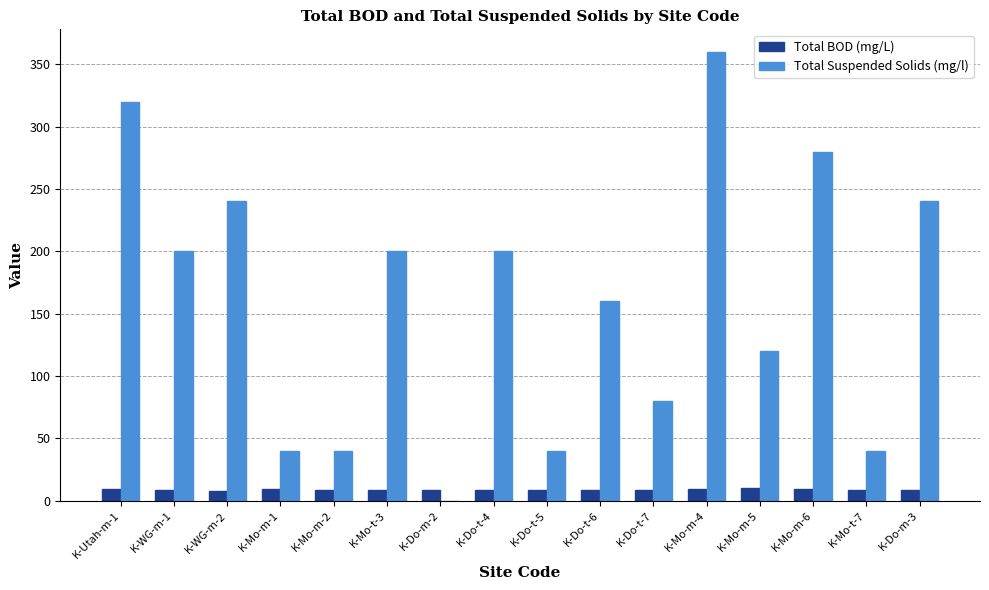

What is the sum of all Total BOD (mg/L) values?

144.5